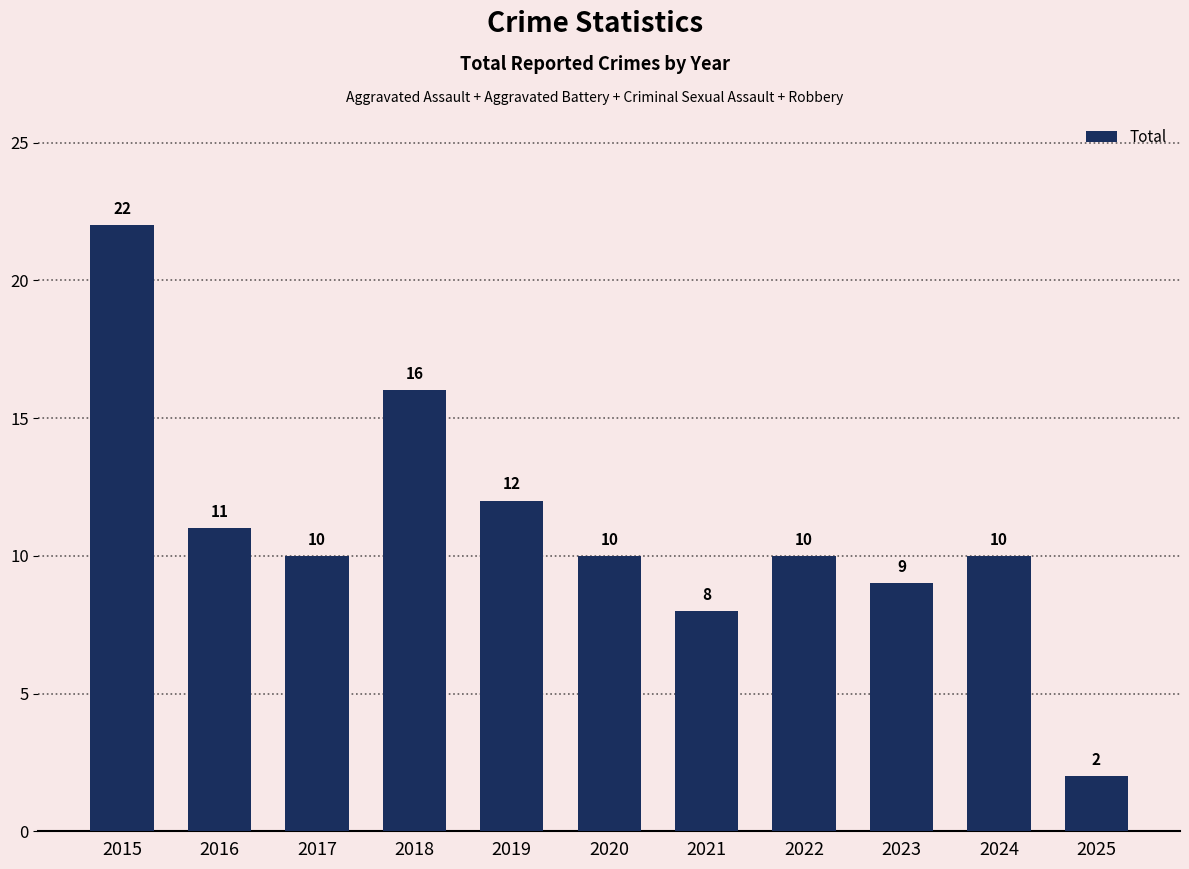

Is it true that the value at 2019 is 12?

True